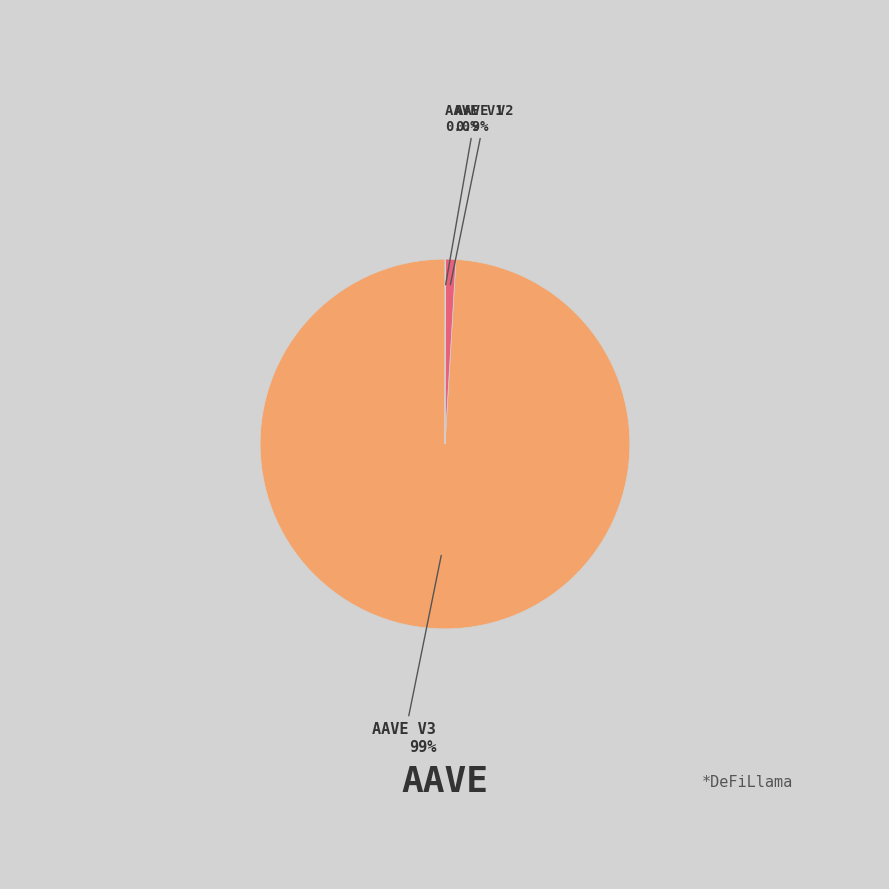

Is there a majority slice in this chart?

Yes